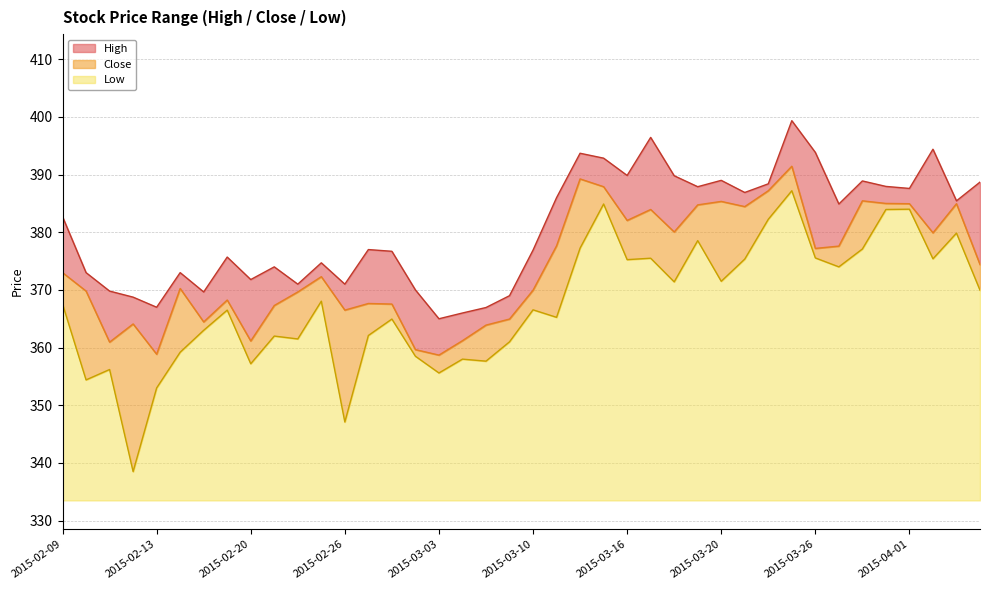

How many data points does each series have?

40